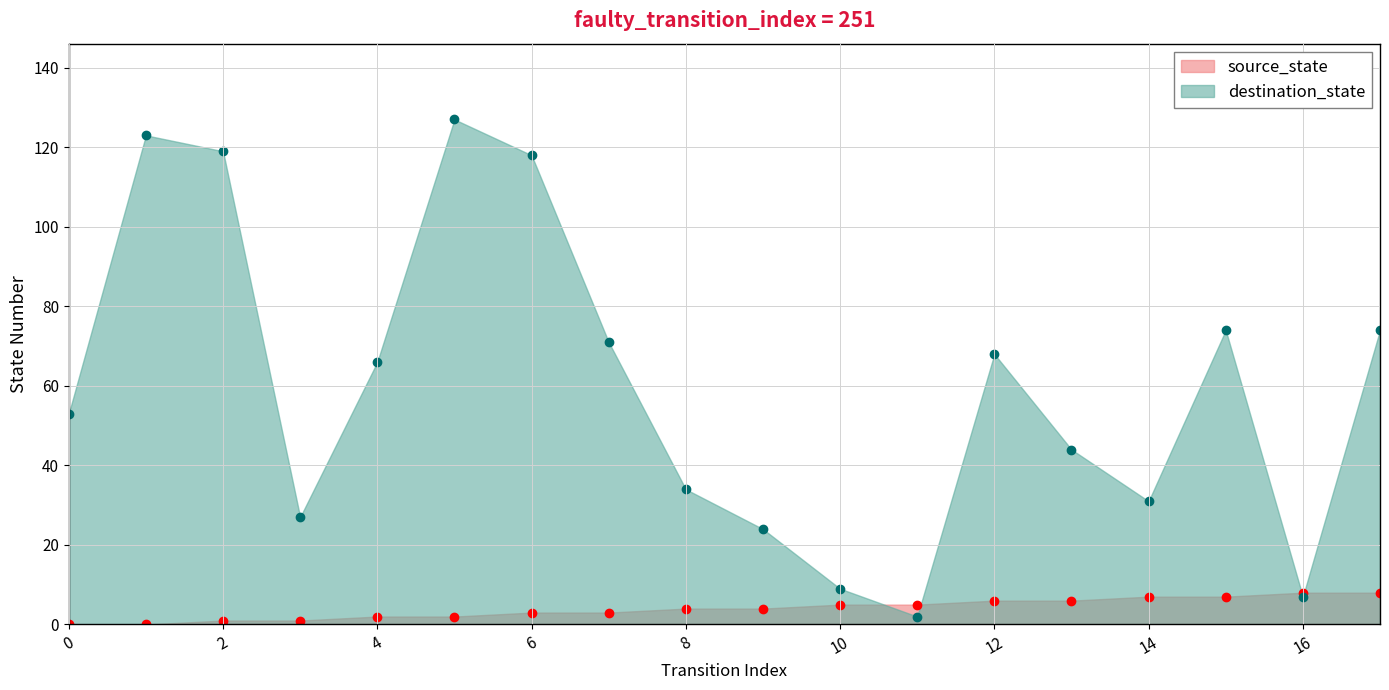

What is the lowest value of the destination_state series?

2